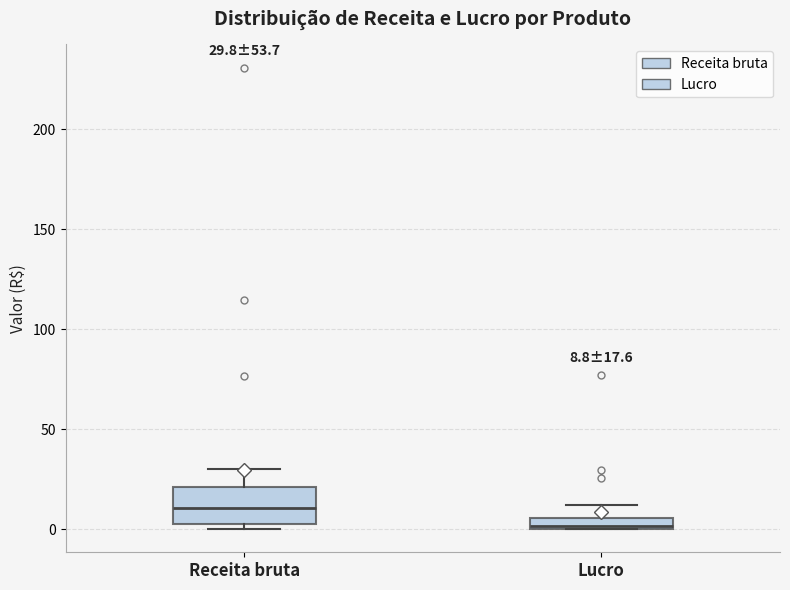

Which box's median line is the highest?

Receita bruta